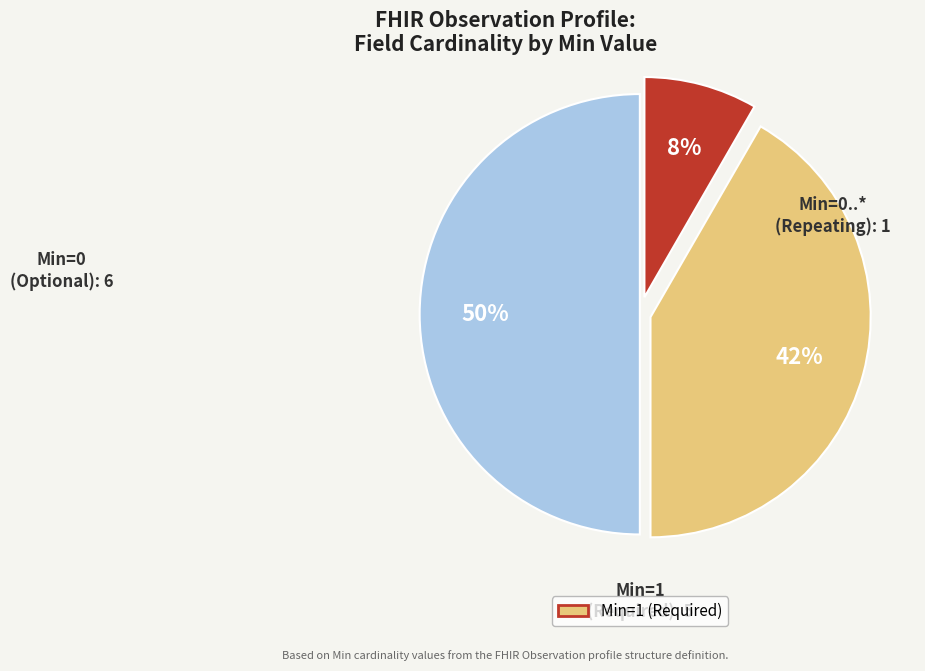

Rank the categories by value from lowest to highest.

Min=0..* (Repeating), Min=1 (Required), Min=0 (Optional)